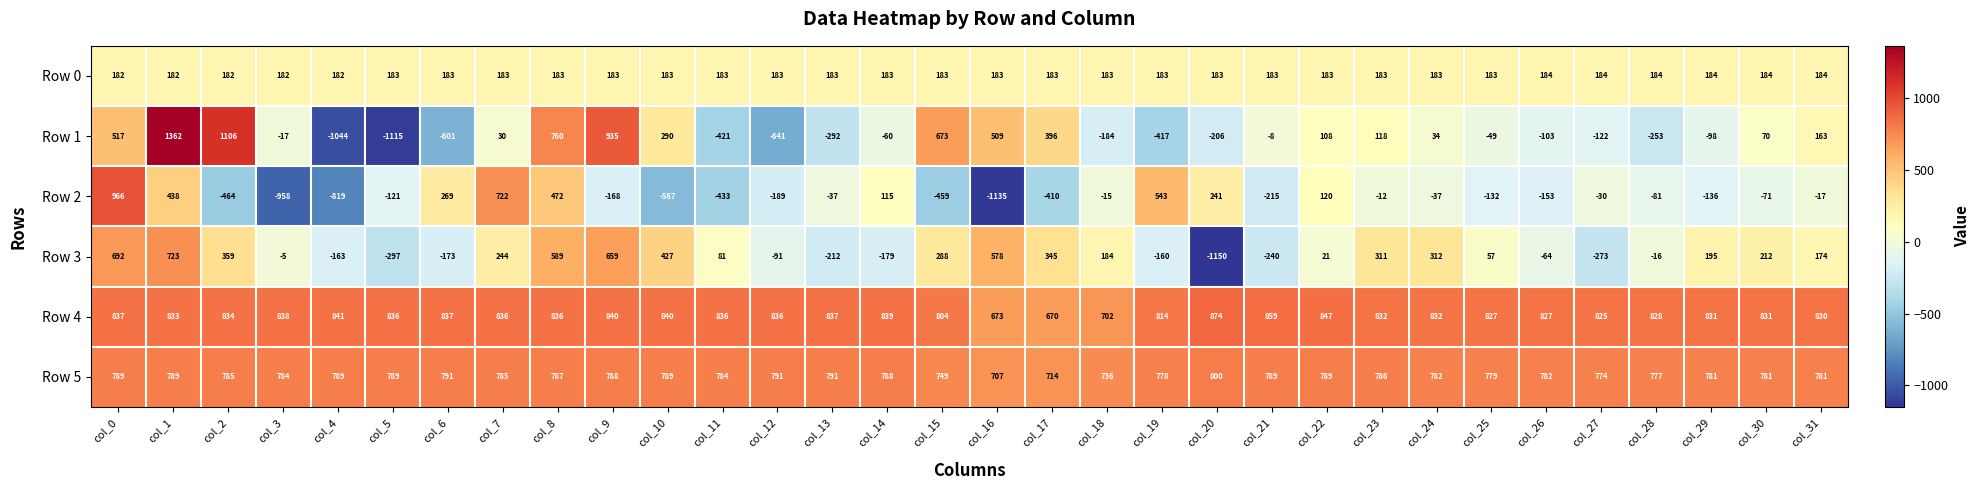

Is it true that Row 5 equals 1126 at col_20?

False